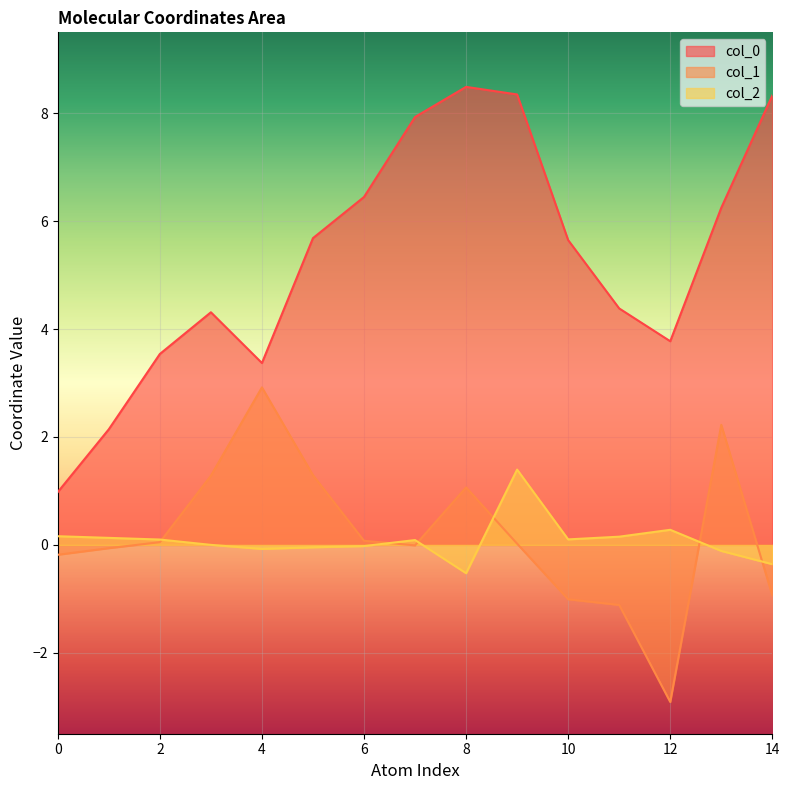

What are all the series names shown in the legend?

col_0, col_1, col_2